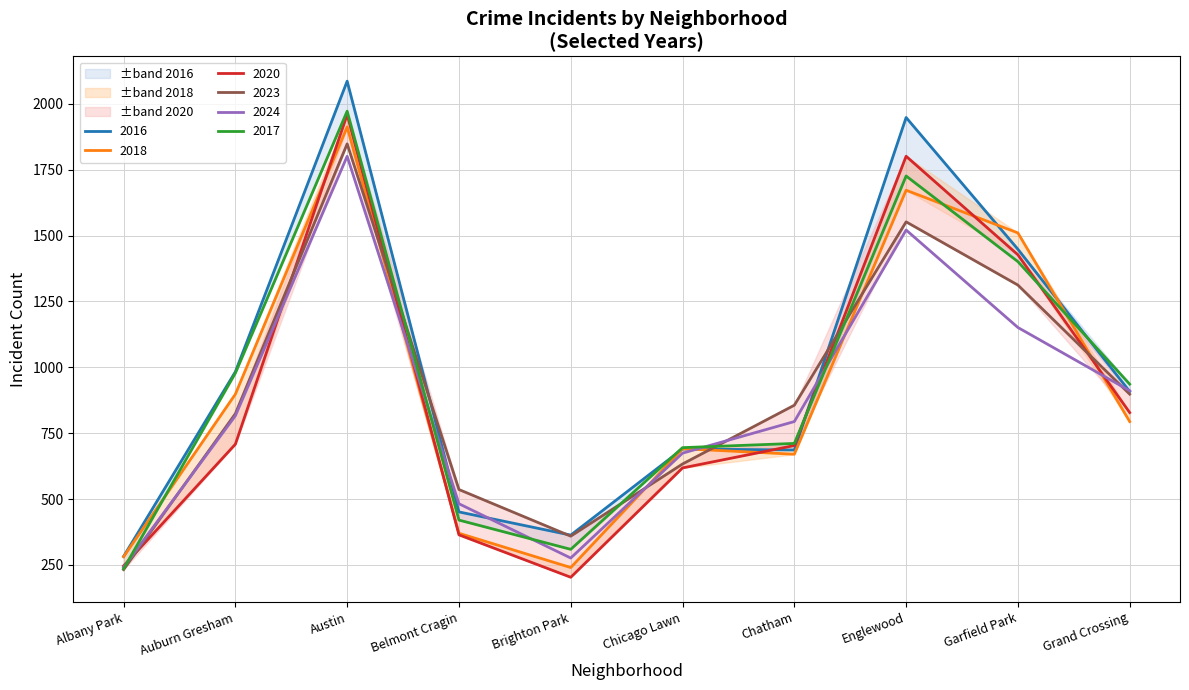

Reading right to left, list all the values displayed in this chart.

2023: 898	1312	1552	856	633	359	536	1848	824	232
2017: 936	1401	1726	711	695	309	420	1972	978	235
2024: 911	1151	1521	794	674	276	482	1801	816	241
2016: 908	1448	1948	686	690	363	451	2086	983	282
2018: 794	1510	1672	670	691	240	370	1912	898	281
2020: 828	1427	1801	703	618	203	364	1959	708	246